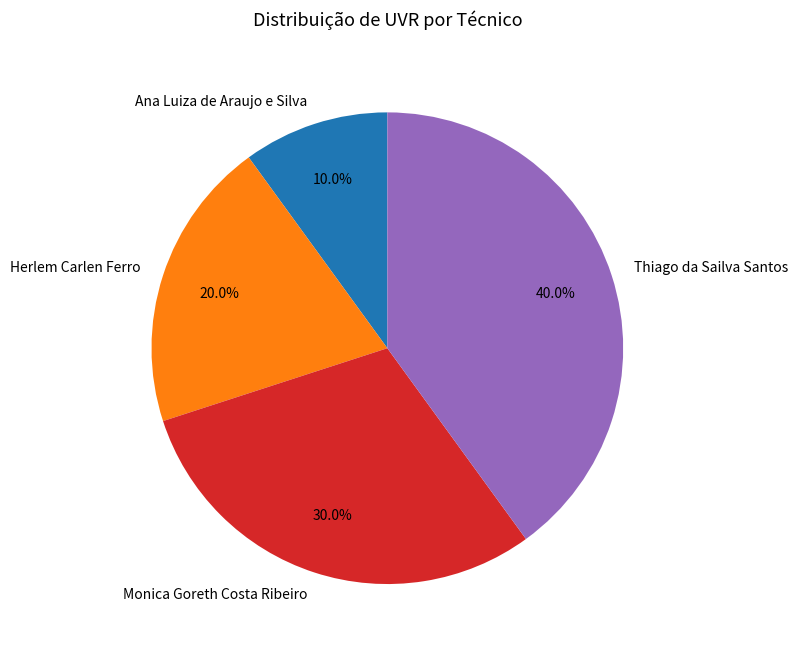

Is it true that Ana Luiza de Araujo e Silva is 10% of the pie?

True